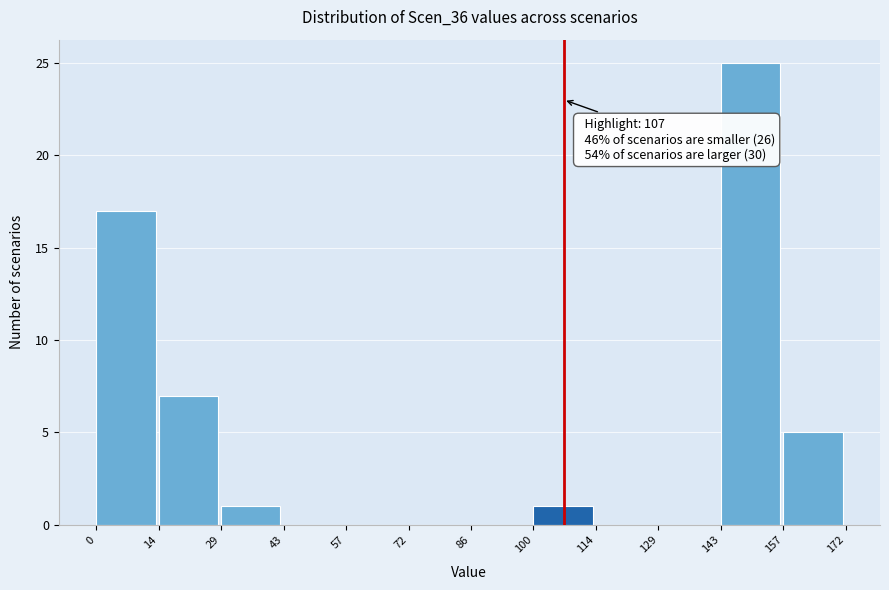

Which range on the x-axis has the tallest bar?

143 to 157